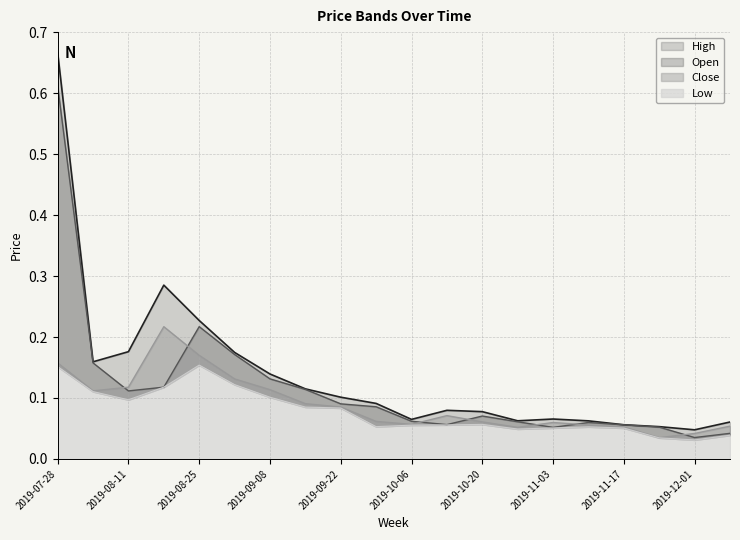

Between 2019-08-04 and 2019-09-01, which series saw the biggest shift?

Close